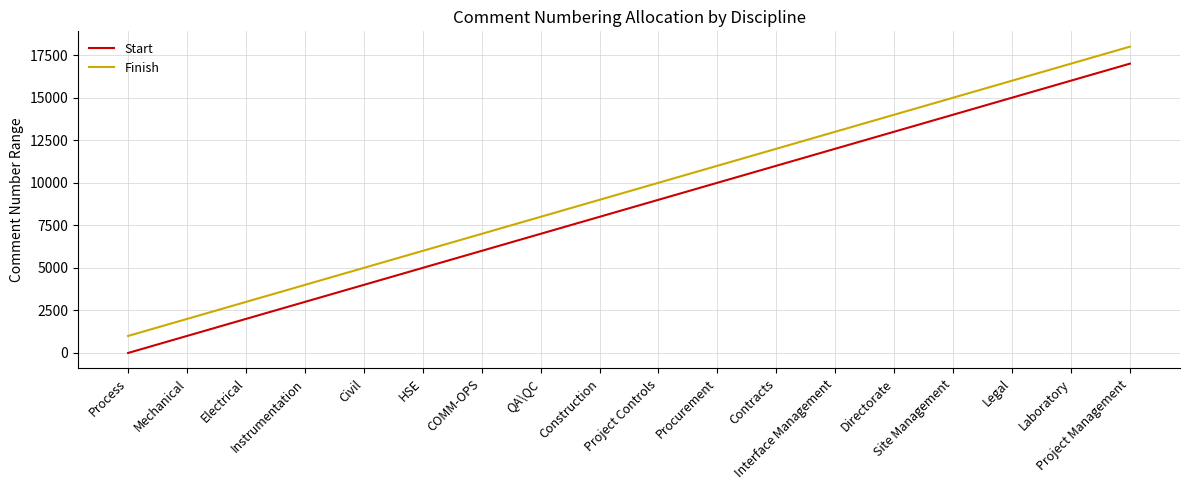

The Finish series shows 13159 at Construction. True or false?

False